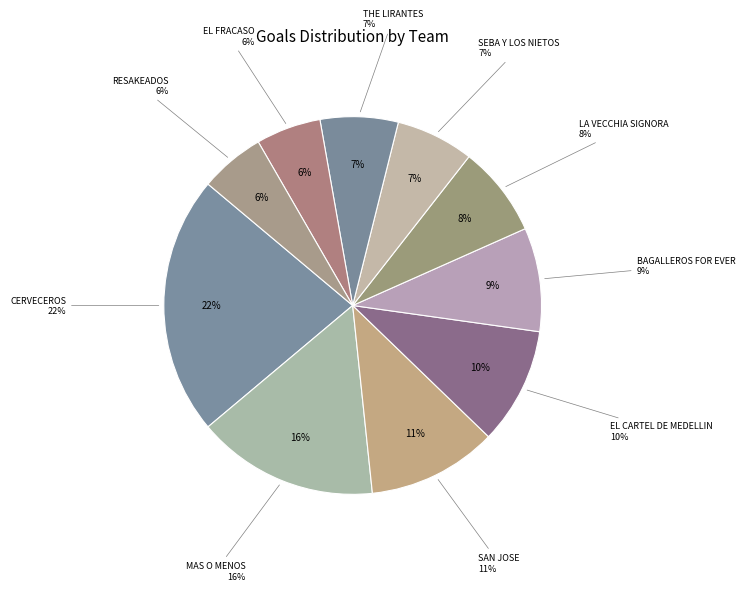

What is the ratio of the value at MAS O MENOS to the value at THE LIRANTES?

2.3